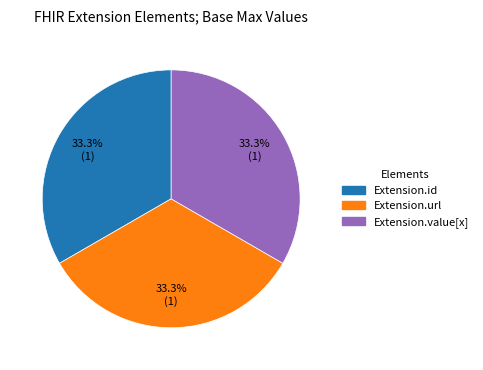

Is there a majority slice in this chart?

No